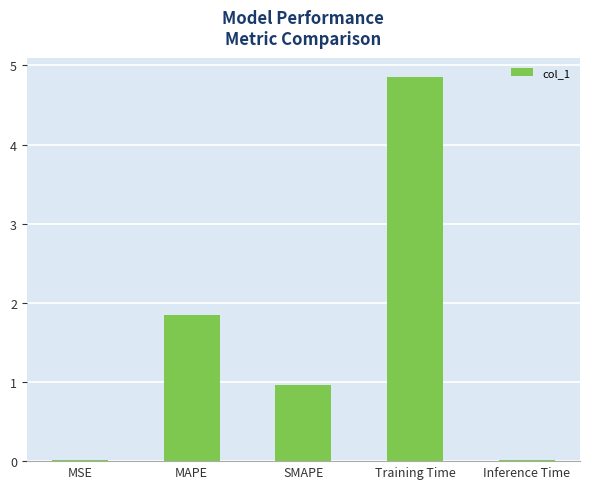

Which has a higher value, SMAPE or Training Time?

Training Time